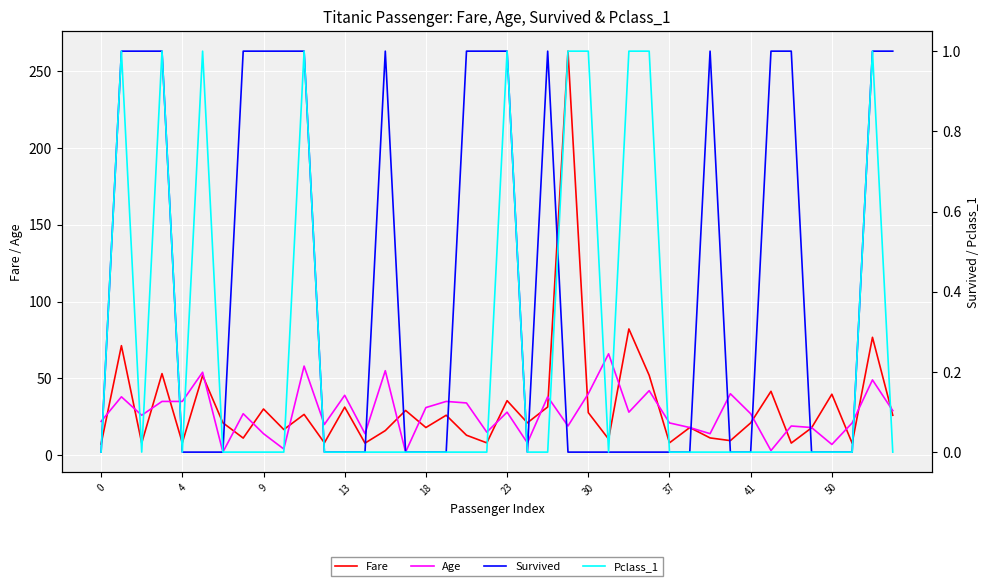

What is the difference between the Survived values at 26 and 38?

1.0